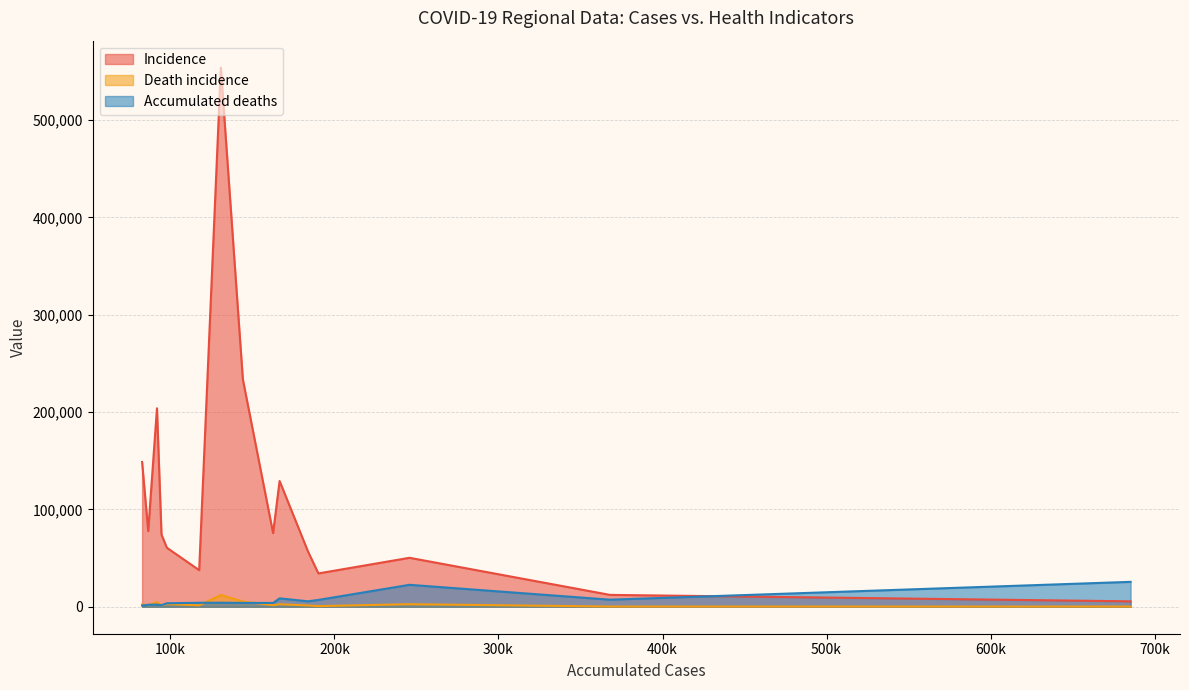

What are all the series names shown in the legend?

Incidence, Death incidence, Accumulated deaths